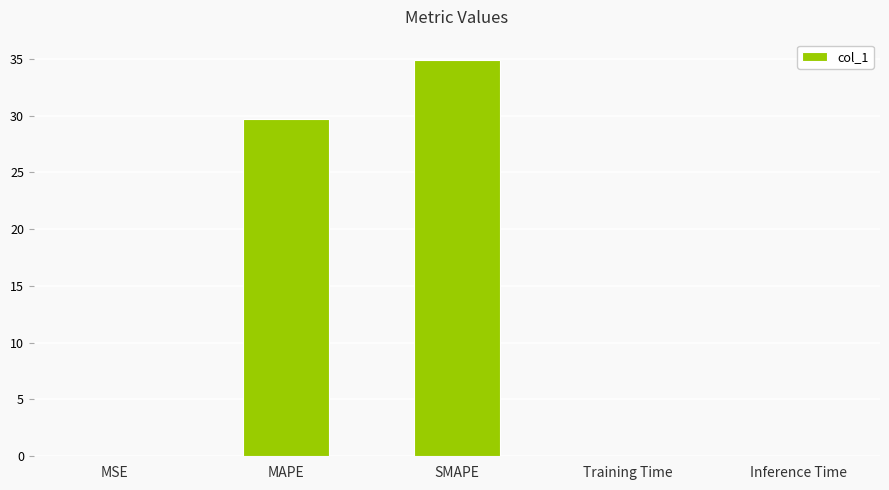

Where is the data nearest to the value 17?

MAPE